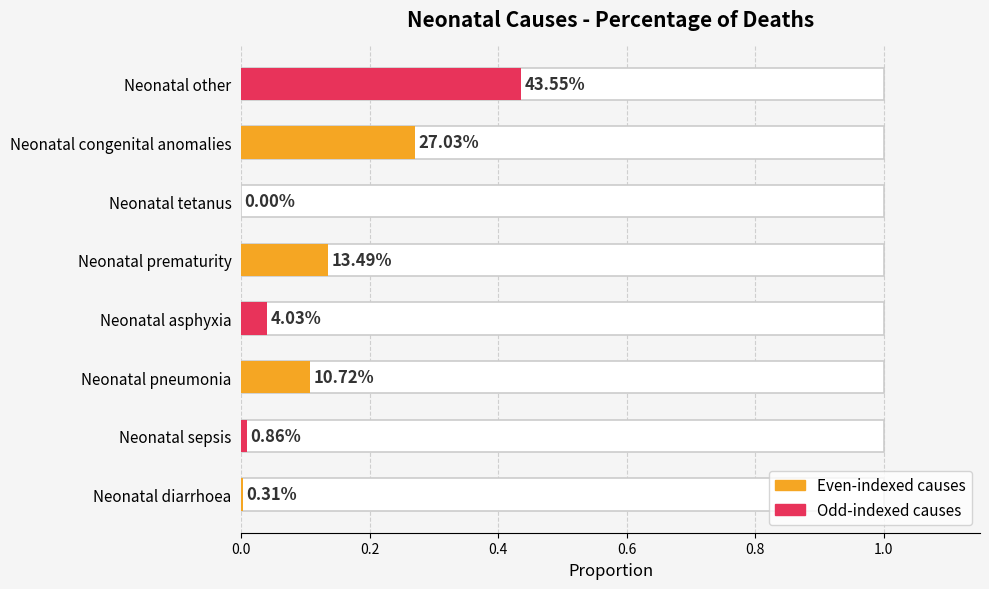

Are the bars horizontal?

Yes